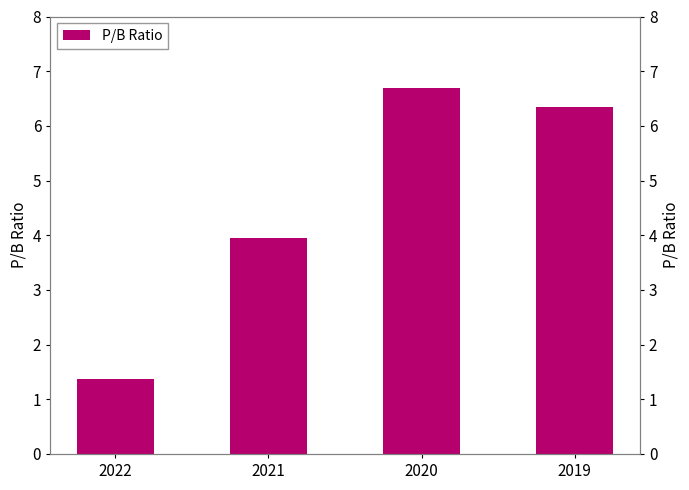

Which label corresponds to the largest value in the chart?

2020